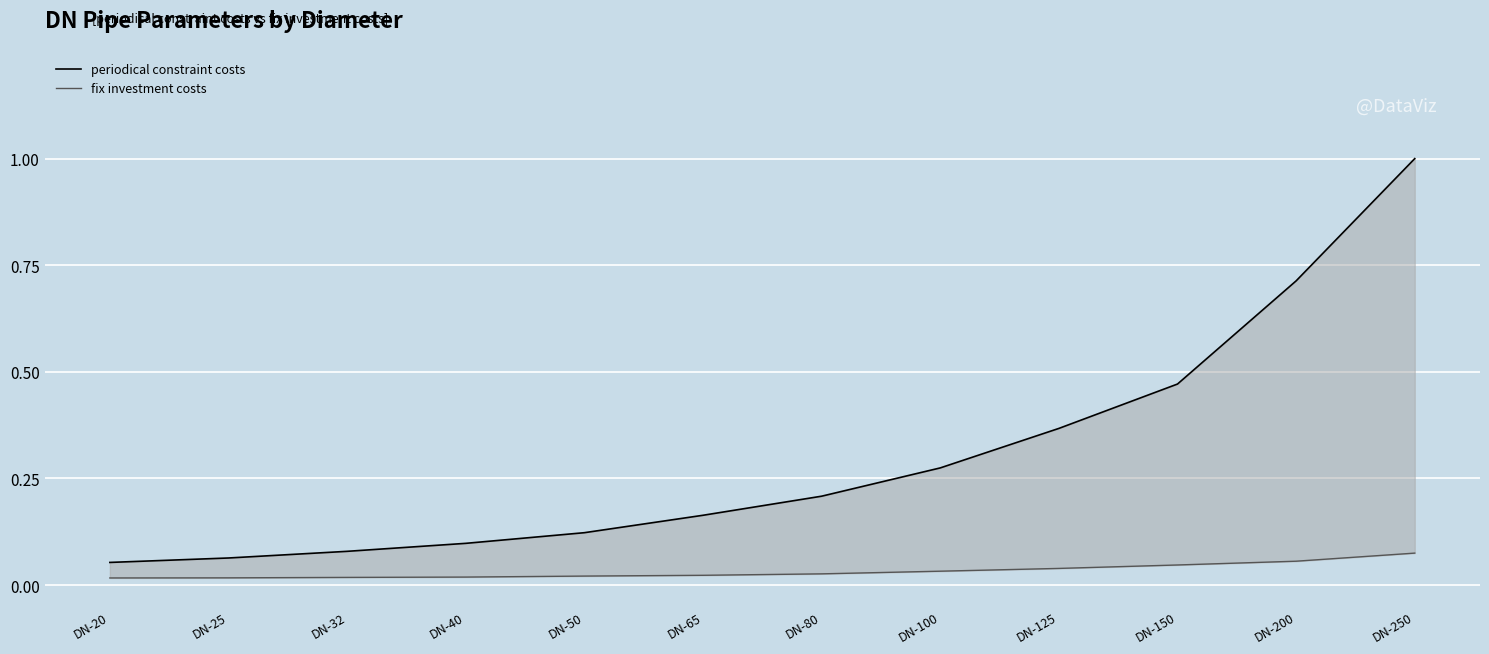

Which category has the highest value in the periodical constraint costs series?

DN-250